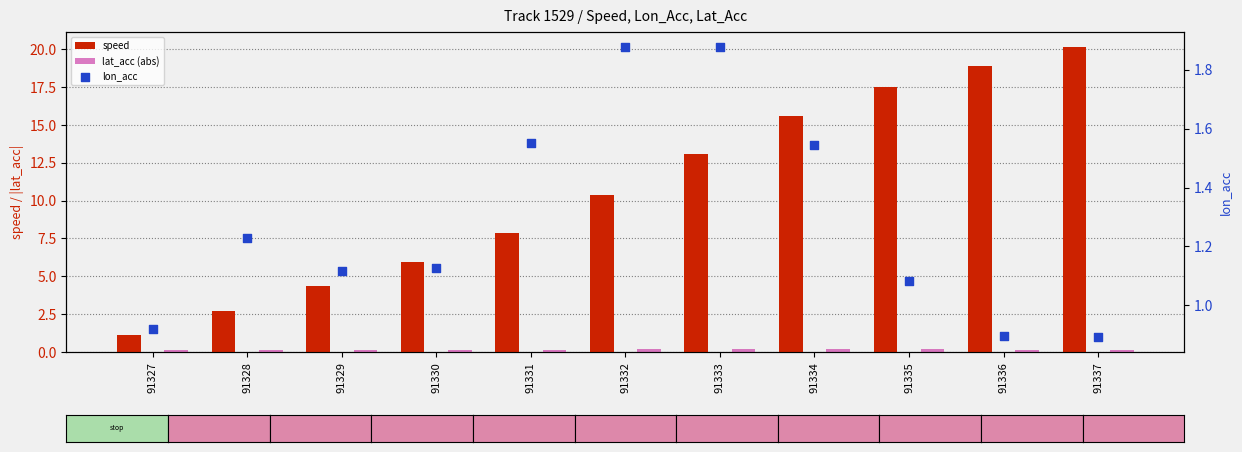

Which series has the largest Y range (max minus min)?

speed